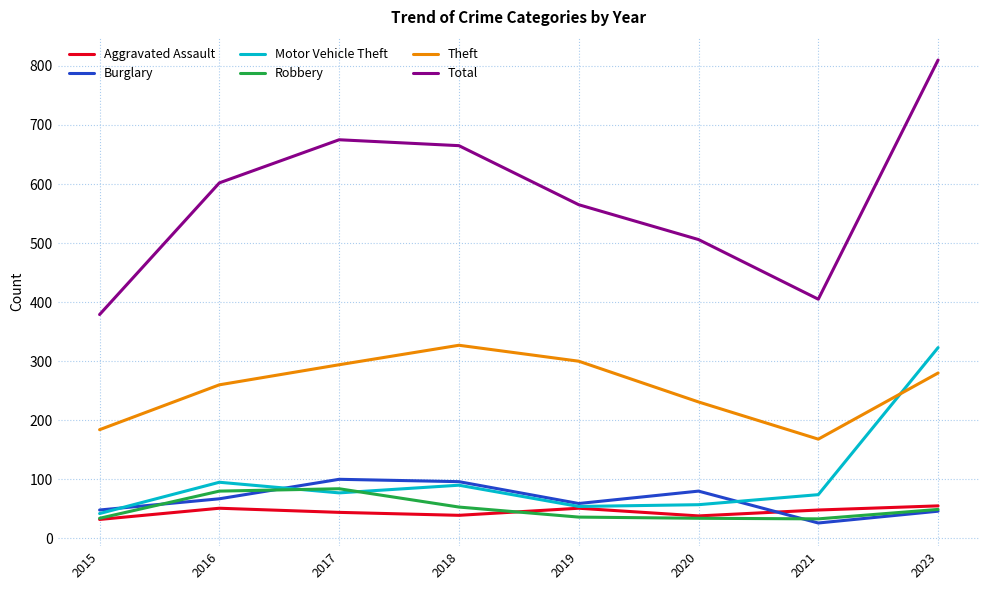

True or false: Aggravated Assault has a value of 44 at 2017.

True